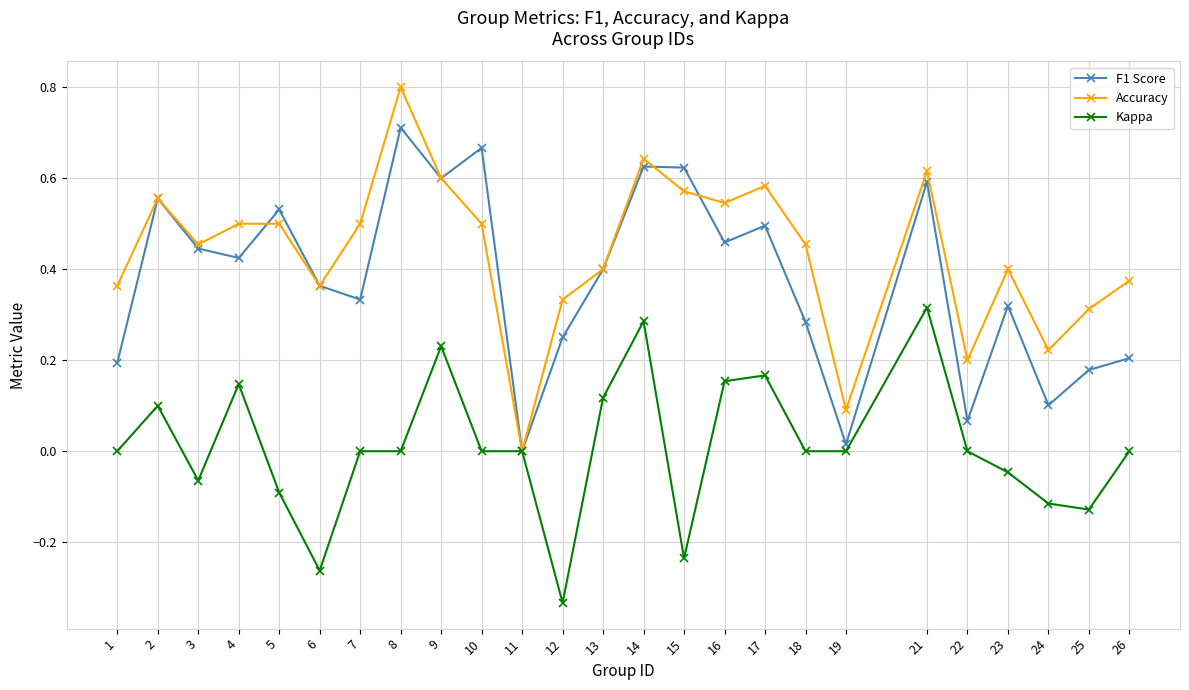

Which series has the widest spread of values?

Accuracy